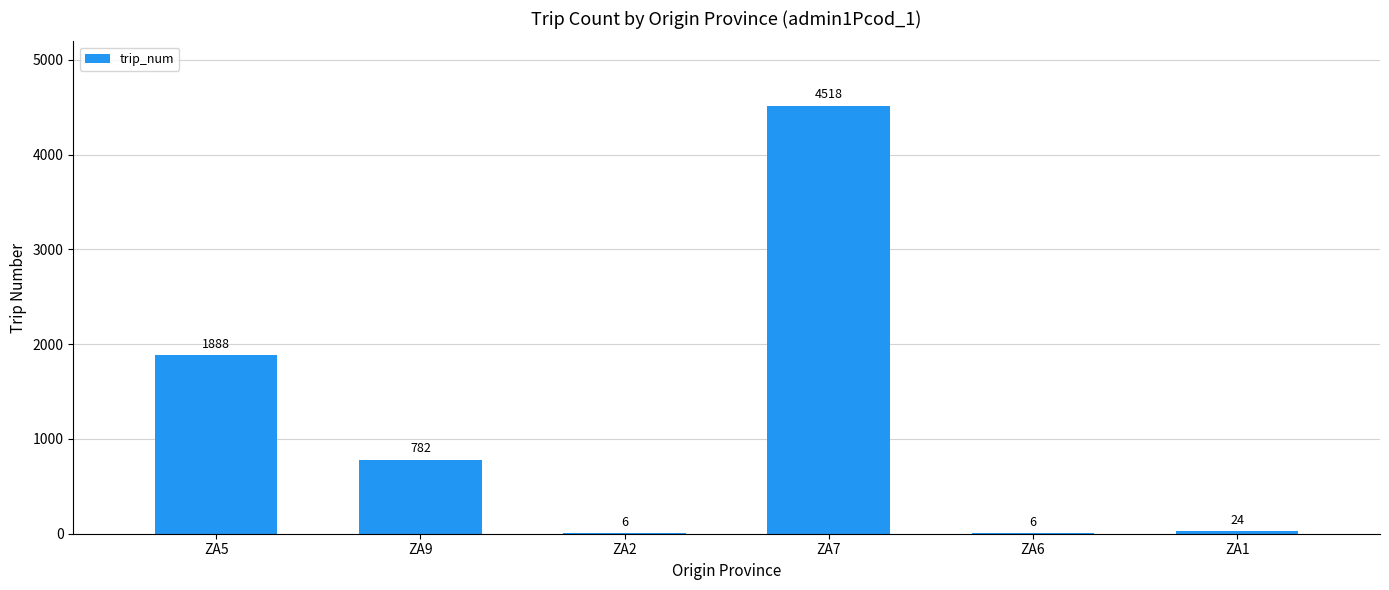

What is the greatest value displayed?

4518